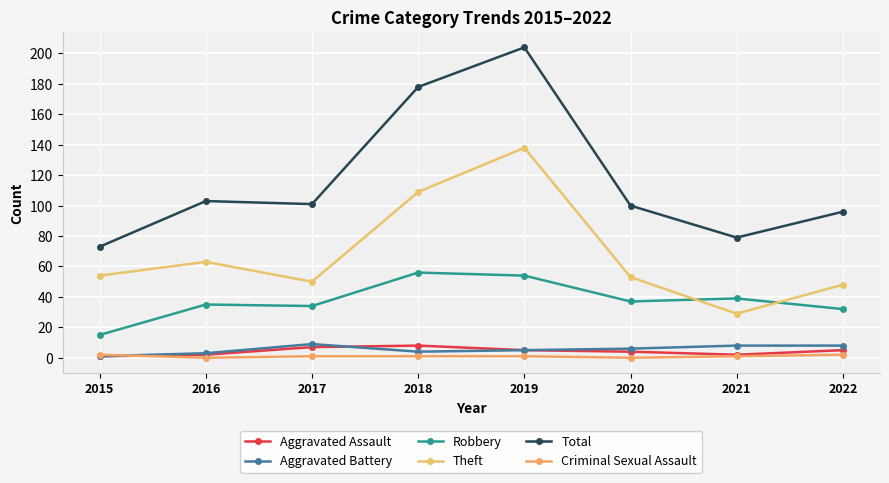

Between 2017 and 2021, which is larger?

2017